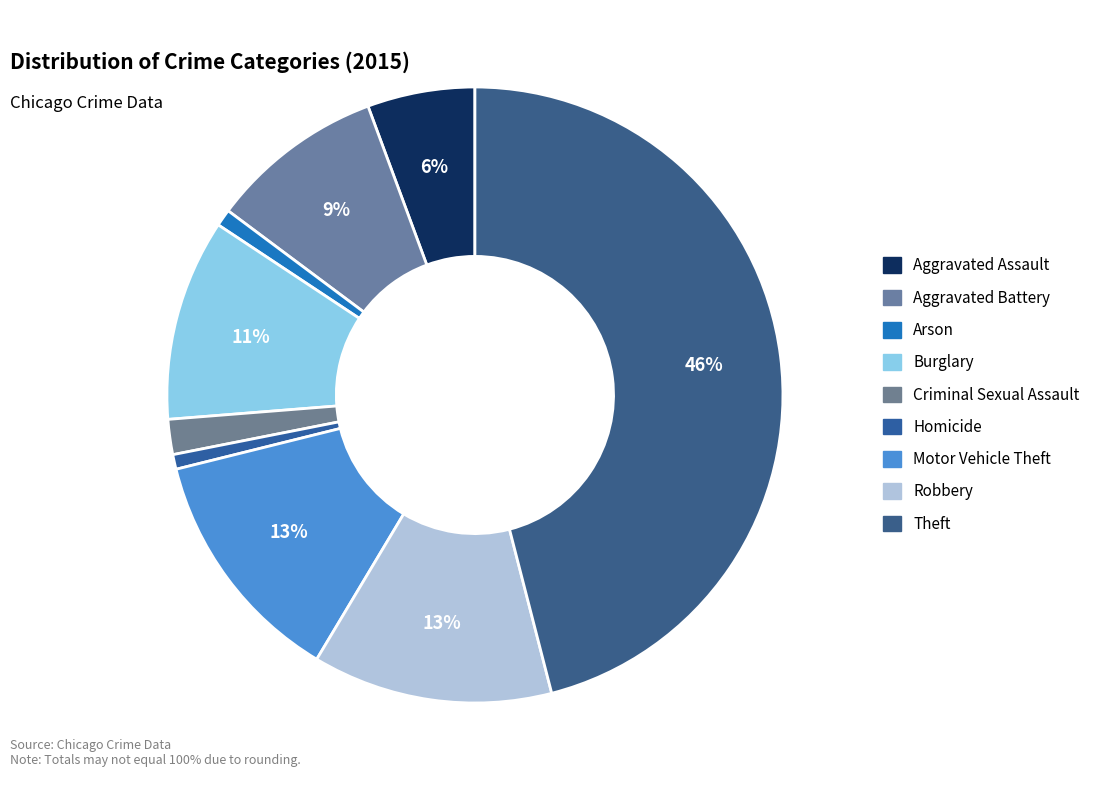

To the nearest percent, what is the difference between the Criminal Sexual Assault and Arson slice percentages?

1%